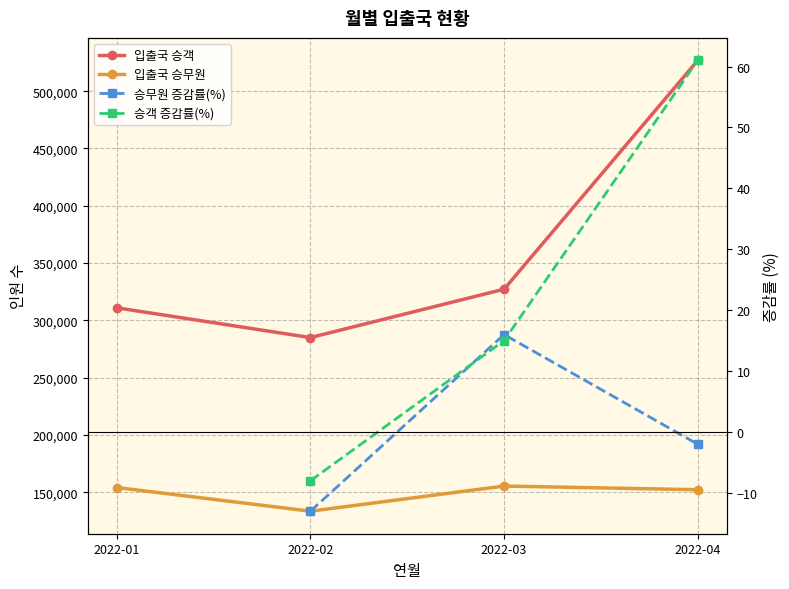

The 입출국 승객 series shows 65459 at 2022-01. True or false?

False